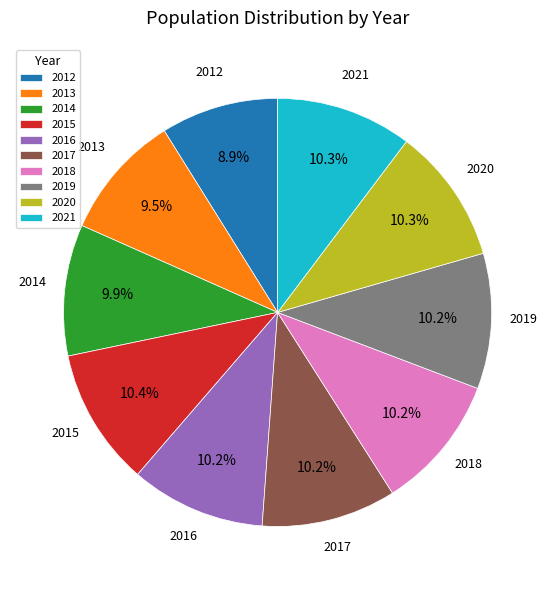

To the nearest percent, what percentage of the pie is 2019?

10%